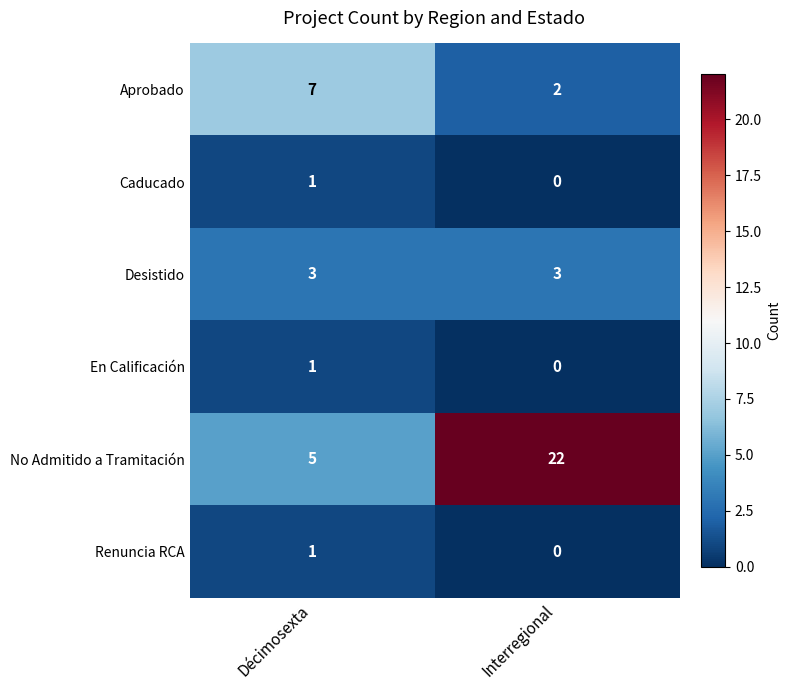

True or false: En Calificación has a value of 1 at Décimosexta.

True